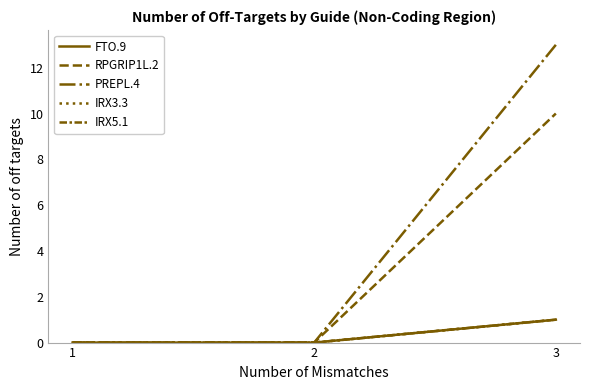

Is this an area chart (filled region under the line)?

No